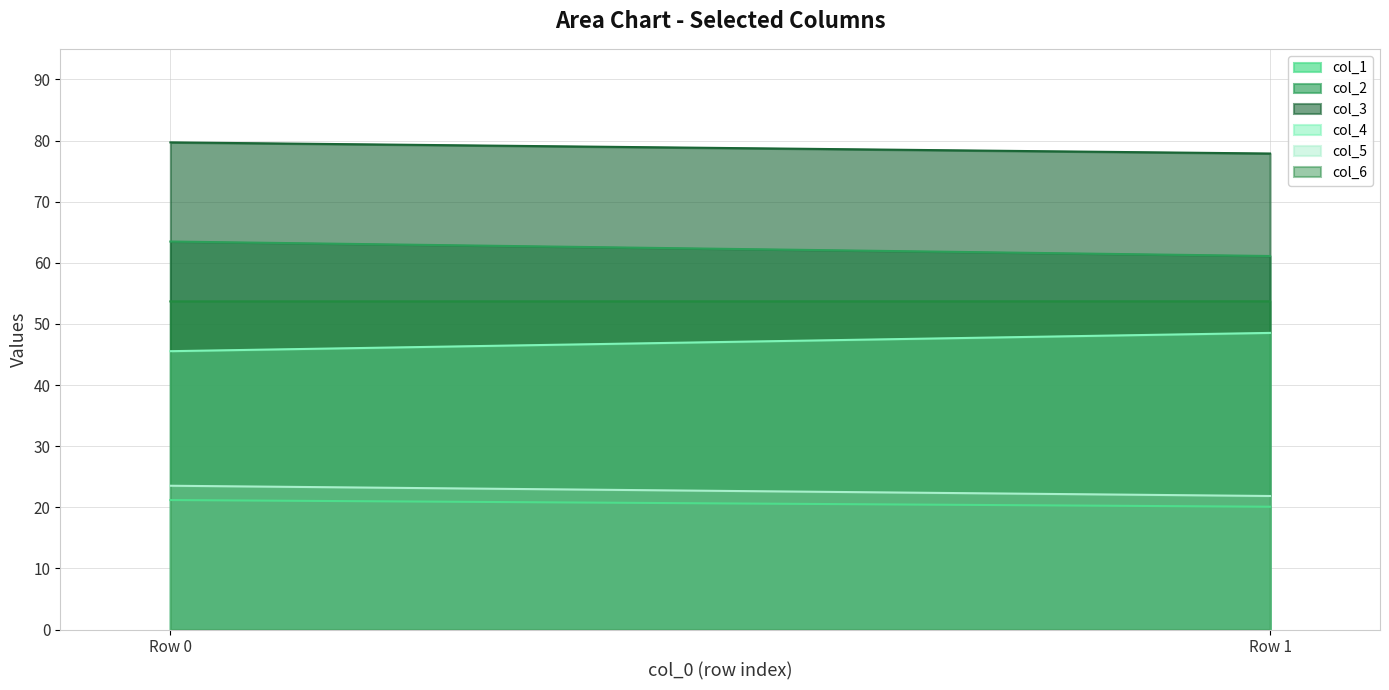

How many series are shown in this chart?

6